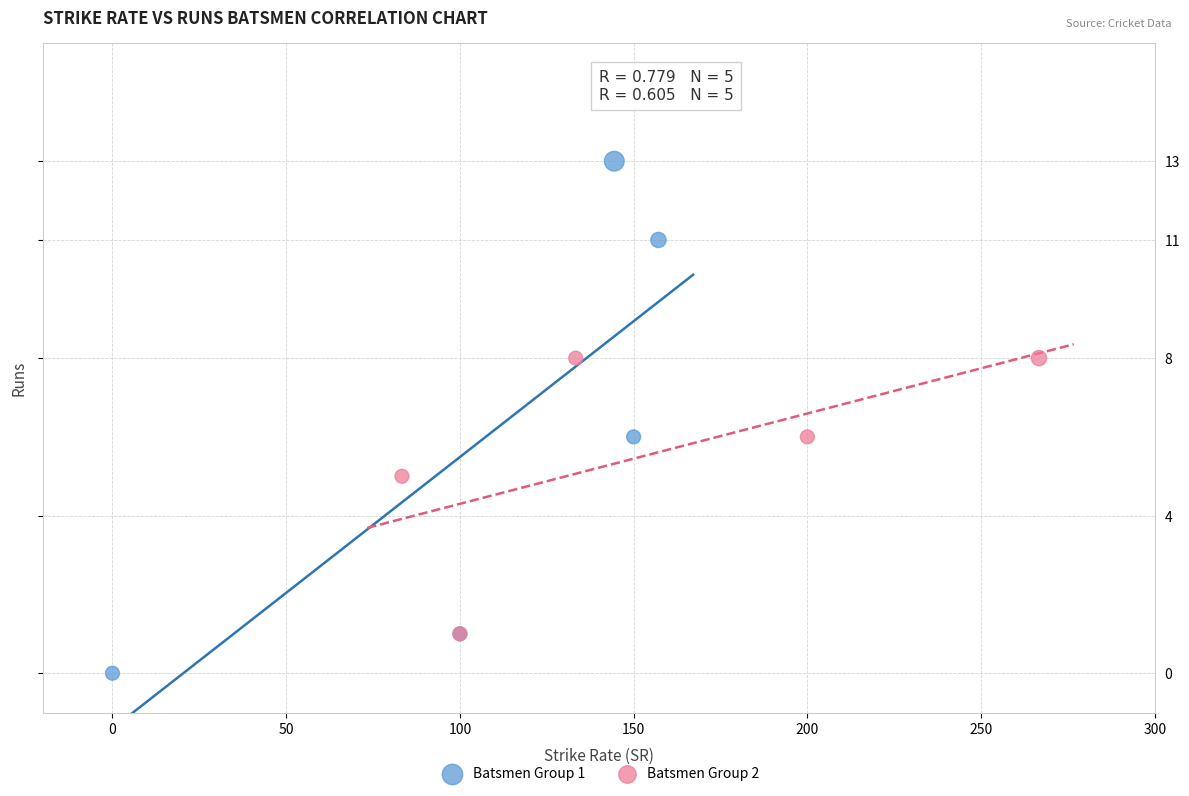

Which series reaches the minimum Y coordinate?

Batsmen Group 1